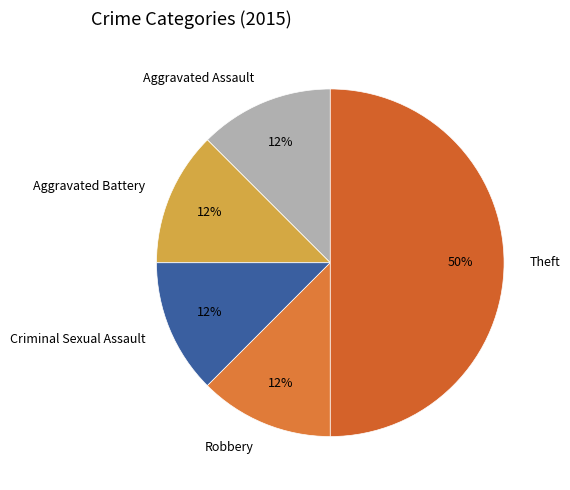

How many slices are in this pie chart?

5